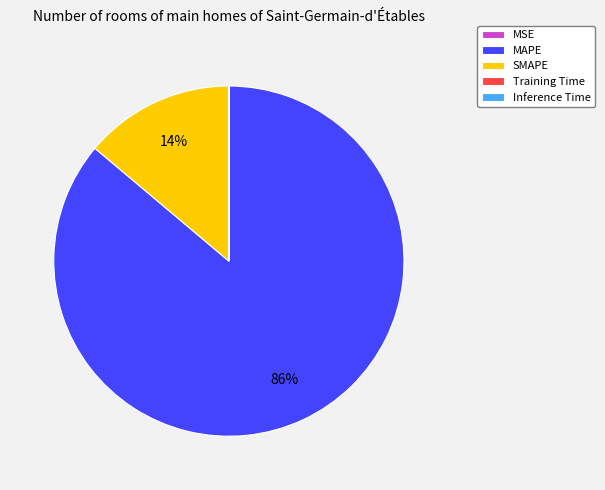

The SMAPE slice represents 2% of the pie. True or false?

False